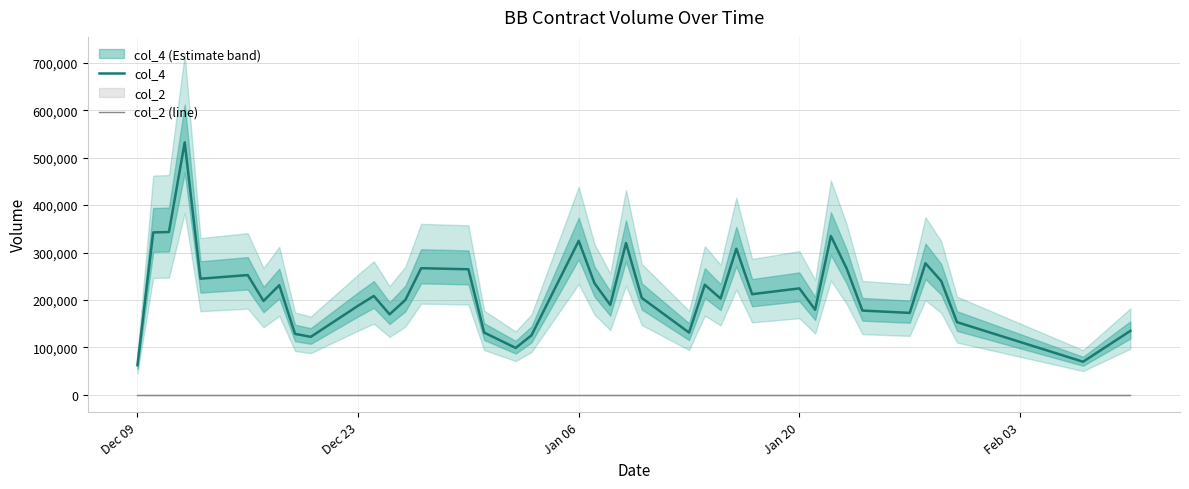

True or false: col_4 and col_2 (line) cross at least once.

False